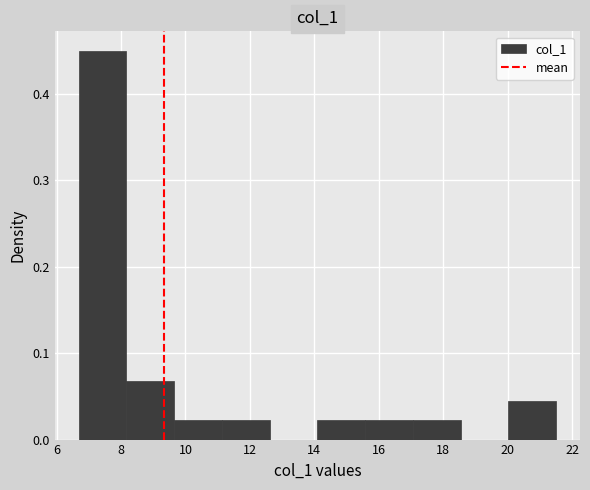

Over which range of the x-axis is the bar tallest?

6.6 to 8.2